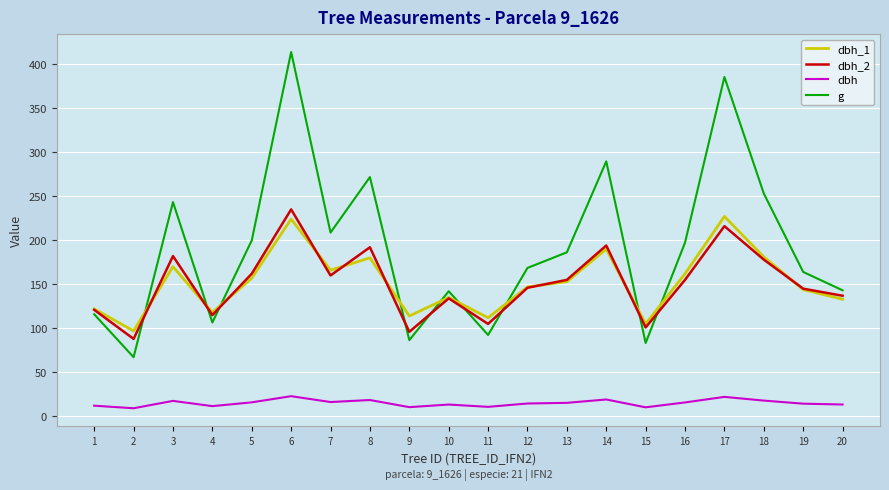

What is the spread (max minus min) of values at 14?

270.3